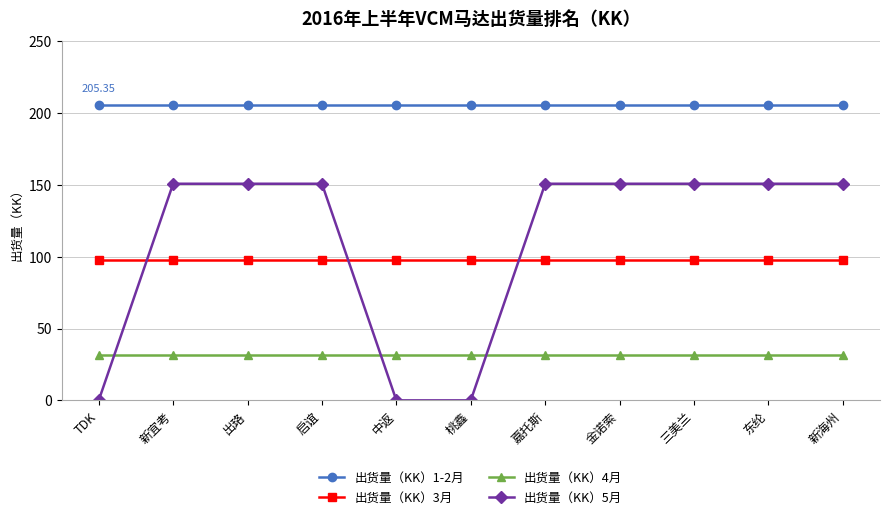

What is the minimum value for 出货量（KK）3月?

97.4